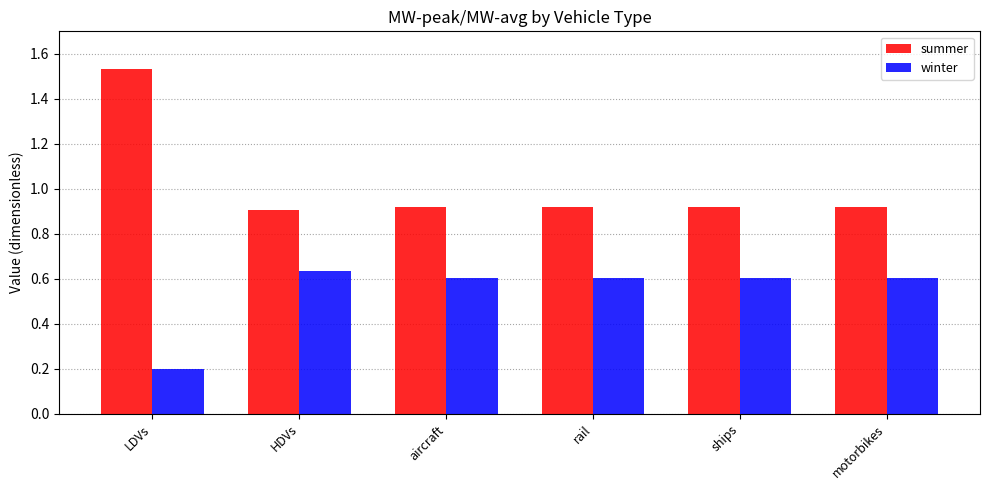

Which series changed the most between LDVs and HDVs?

summer